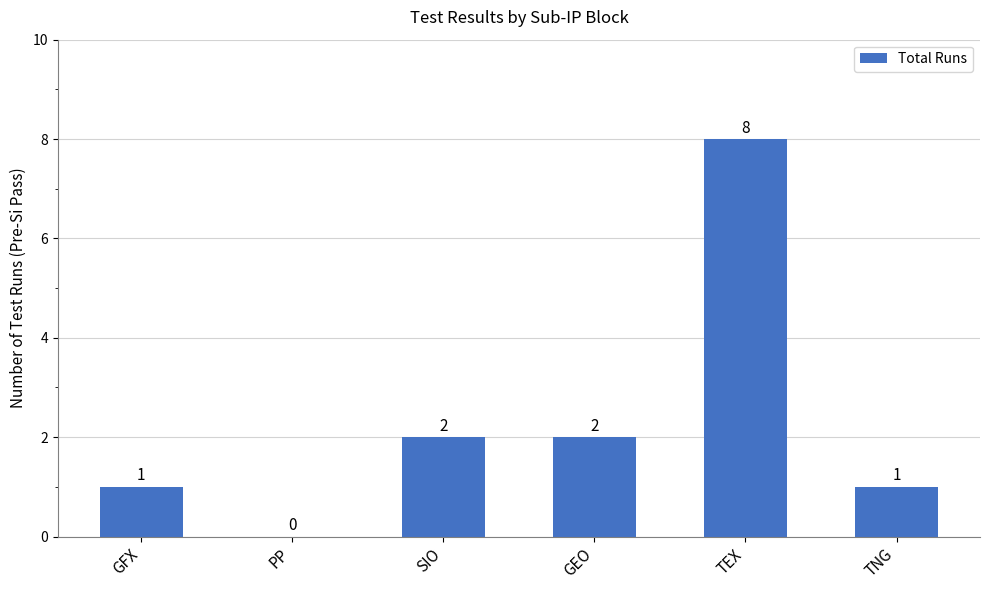

What value does the data have at GFX?

1